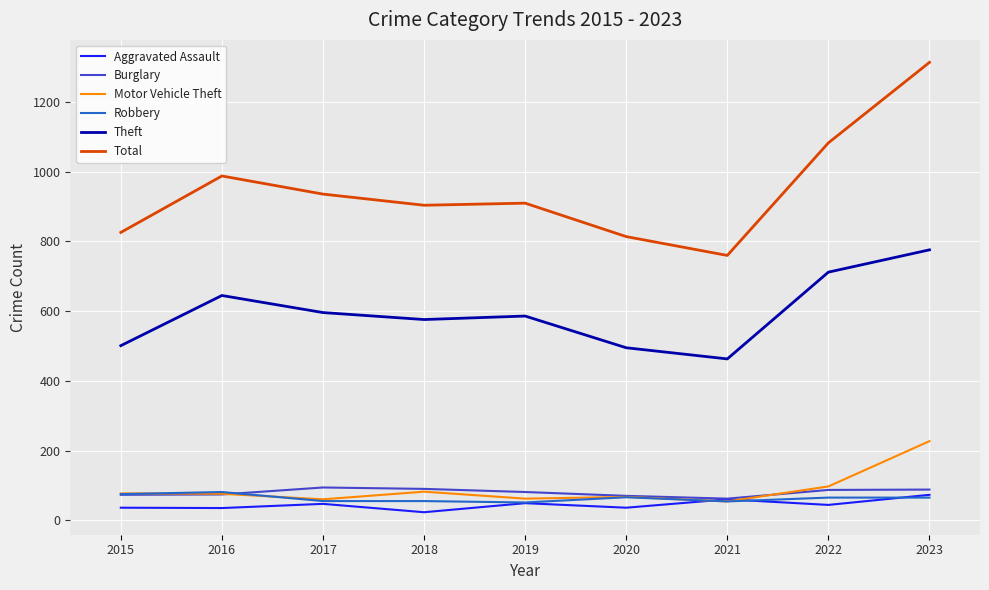

What is the spread (max minus min) of values at 2023?

1249